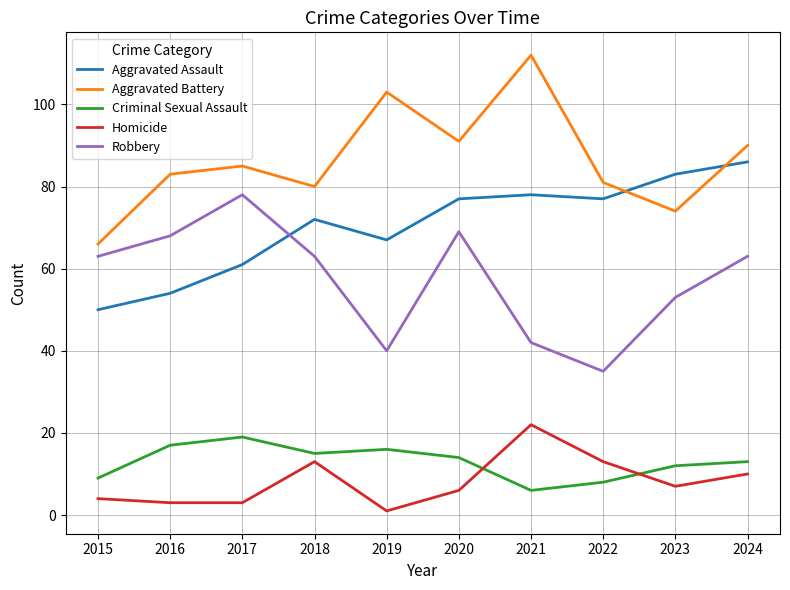

Rank the categories by Aggravated Battery value from highest to lowest.

2021, 2019, 2020, 2024, 2017, 2016, 2022, 2018, 2023, 2015